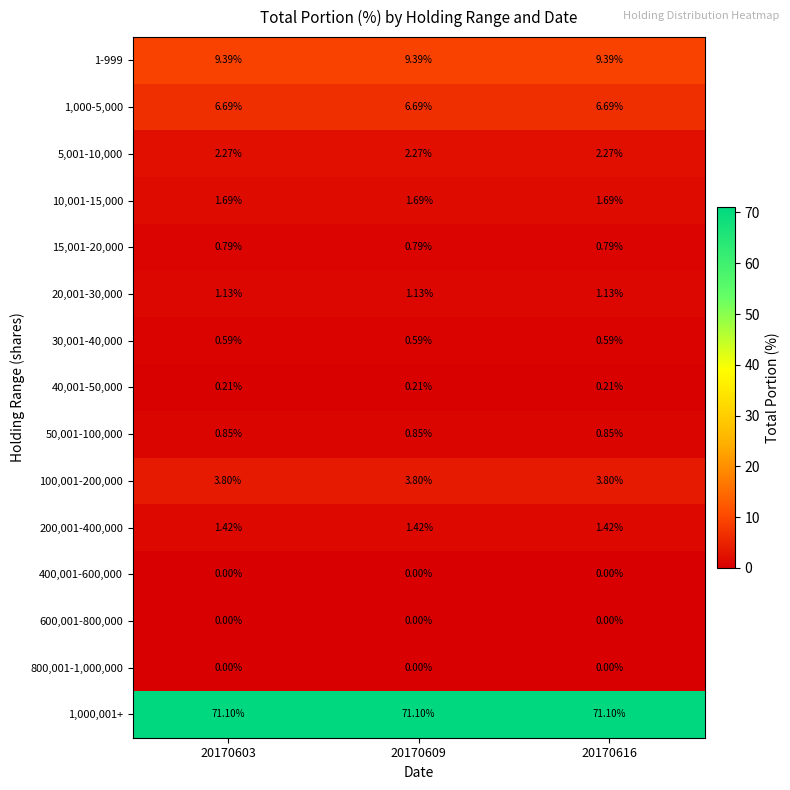

Is the value of 15,001-20,000 at 20170603 greater than the value of 200,001-400,000 at 20170616?

No